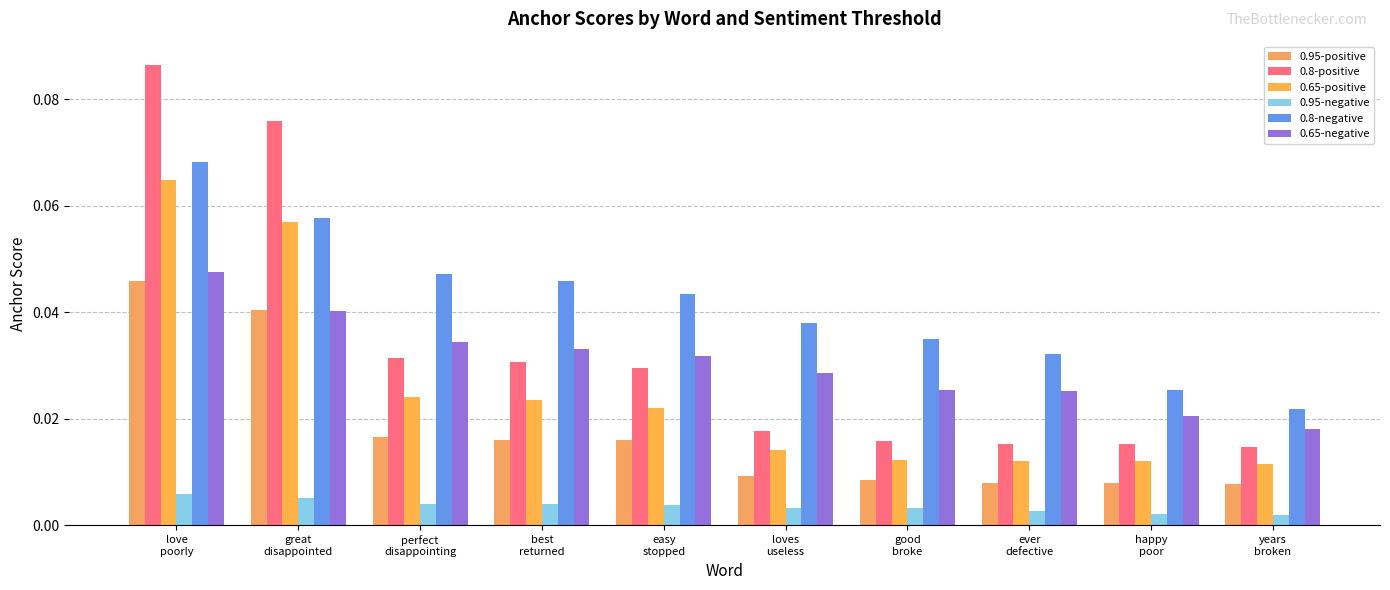

True or false: 0.8-positive has a value of 0.0 at loves
useless.

False